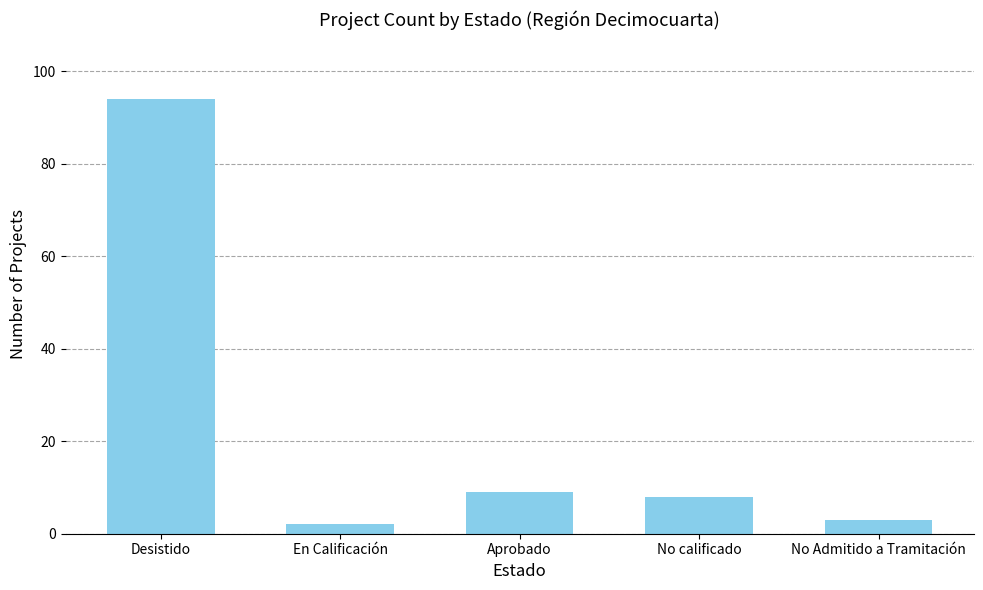

Does the chart contain any negative values?

No